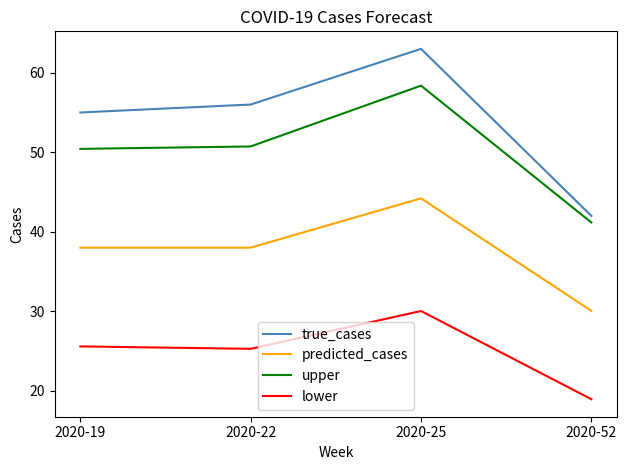

Reading left to right, transcribe all the data shown in this chart.

true_cases: 55.0	56.0	63.0	42.0
predicted_cases: 38.0	38.0	44.2	30.1
upper: 50.4	50.7	58.4	41.2
lower: 25.6	25.3	30.0	19.0